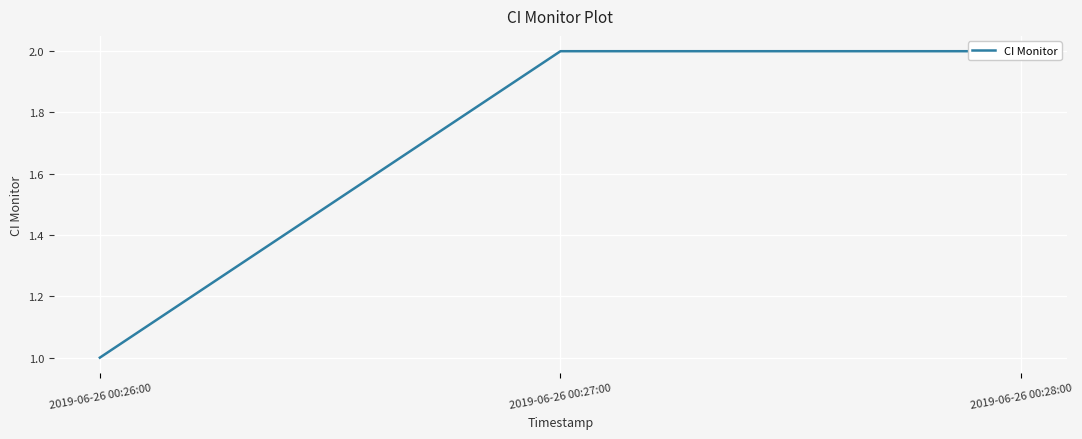

The value at 2019-06-26 00:28:00 is 2. True or false?

True